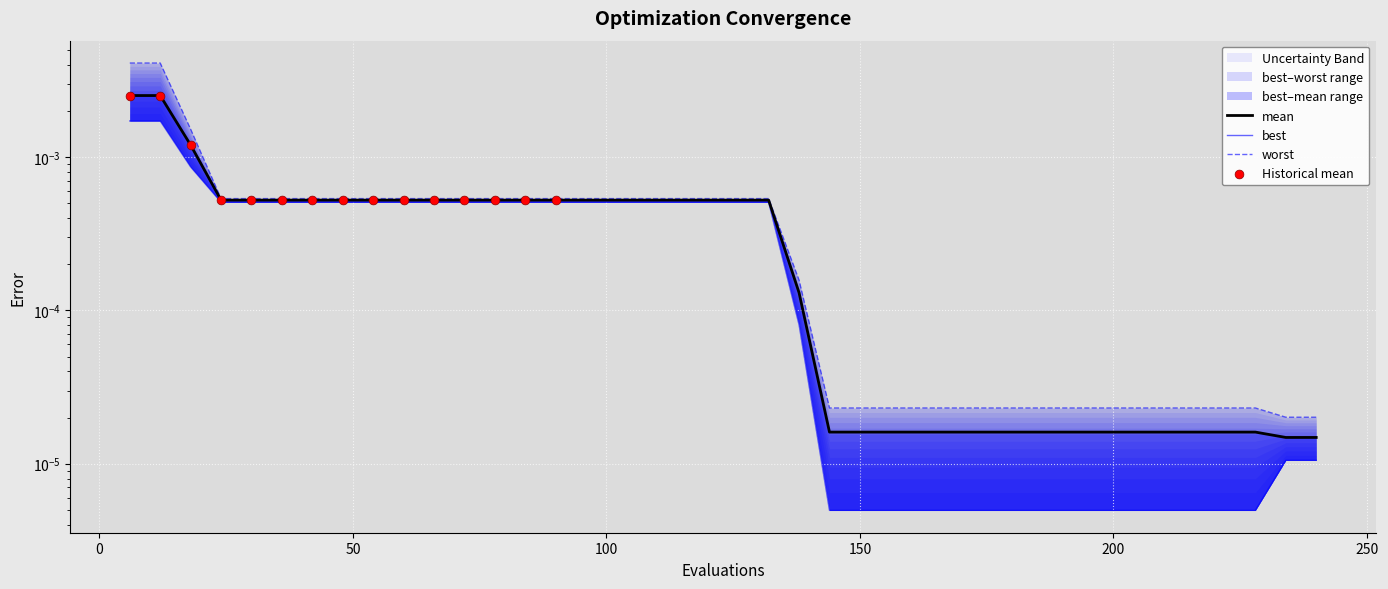

At which category is the sum across all series the highest?

6